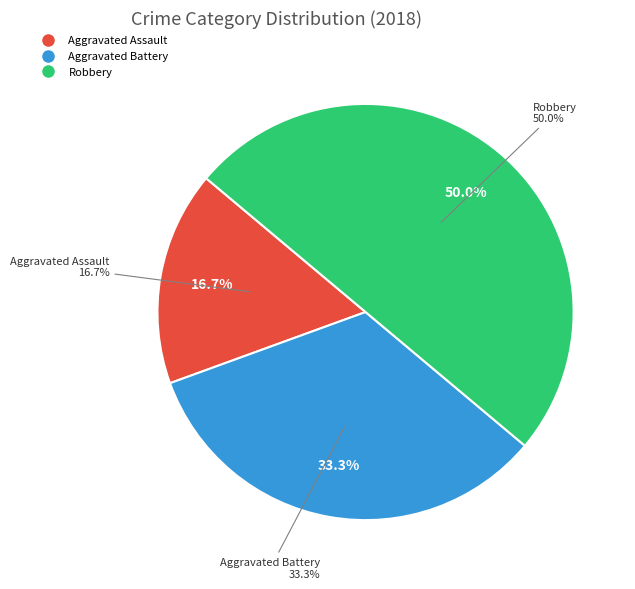

How many segments does this pie chart have?

3